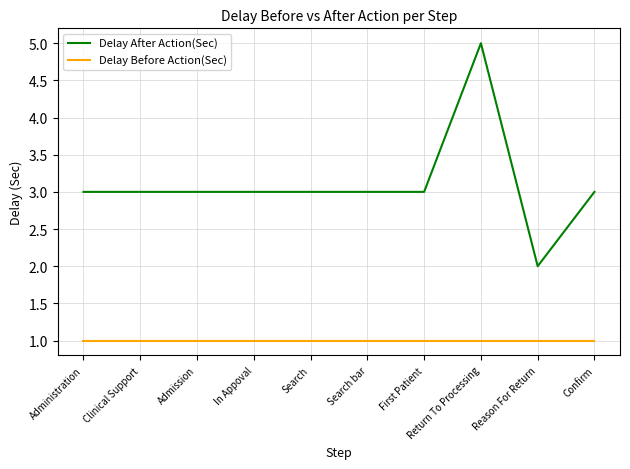

What is the difference between the highest and lowest values at Administration?

2